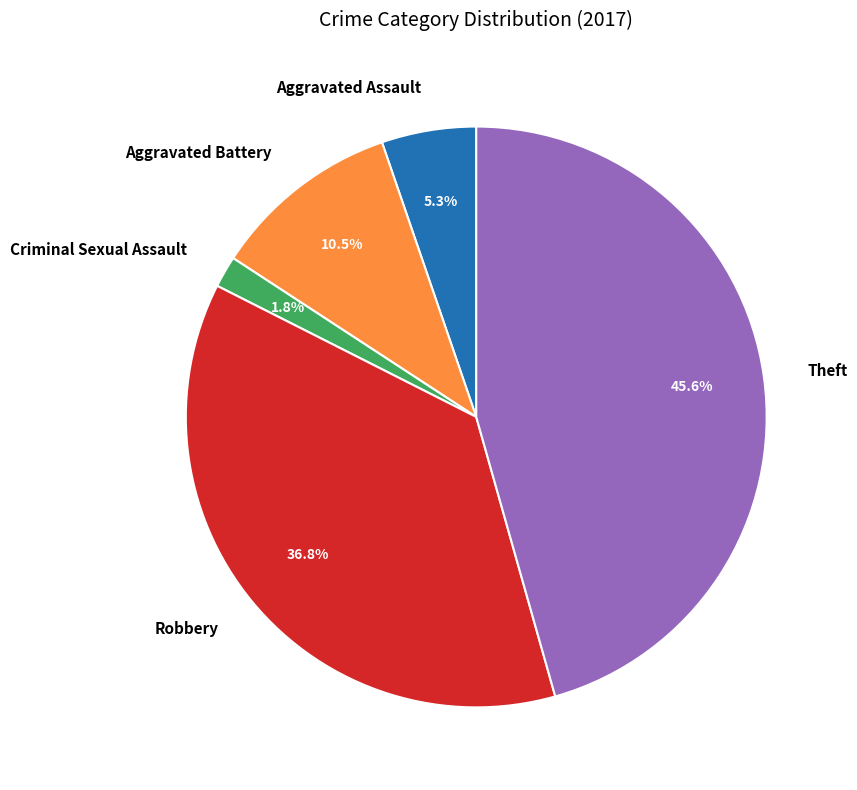

Rank the categories by value from highest to lowest.

Theft, Robbery, Aggravated Battery, Aggravated Assault, Criminal Sexual Assault